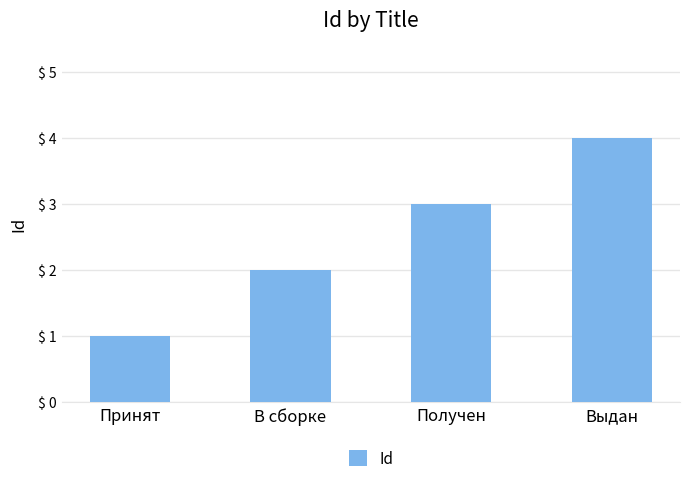

How many bars are there in total?

4